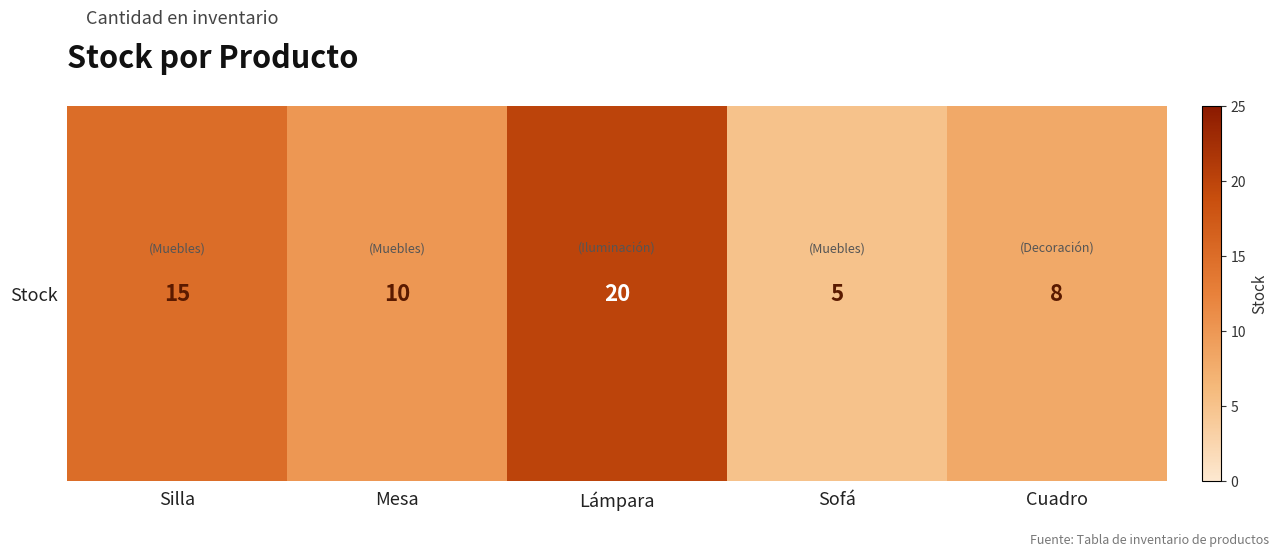

What is the change in value from Lámpara to Cuadro?

-12